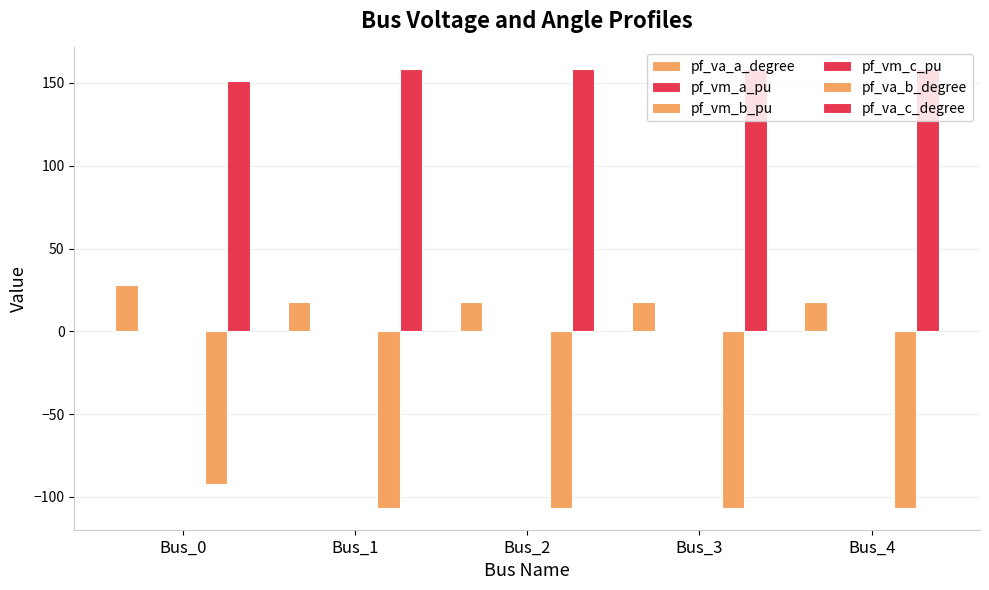

Which category has the highest value in the pf_va_c_degree series?

Bus_3